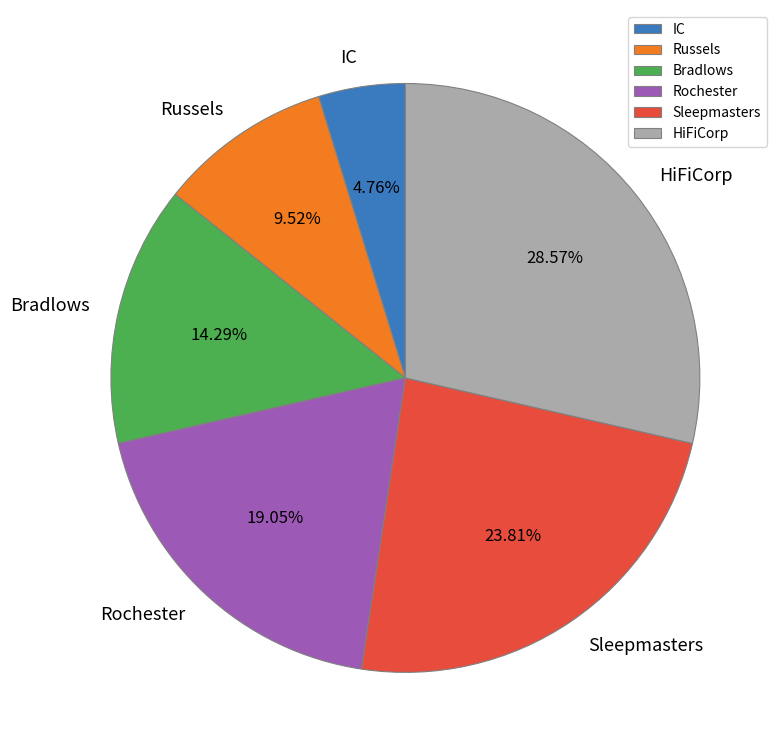

To the nearest percent, what portion does Sleepmasters represent?

24%